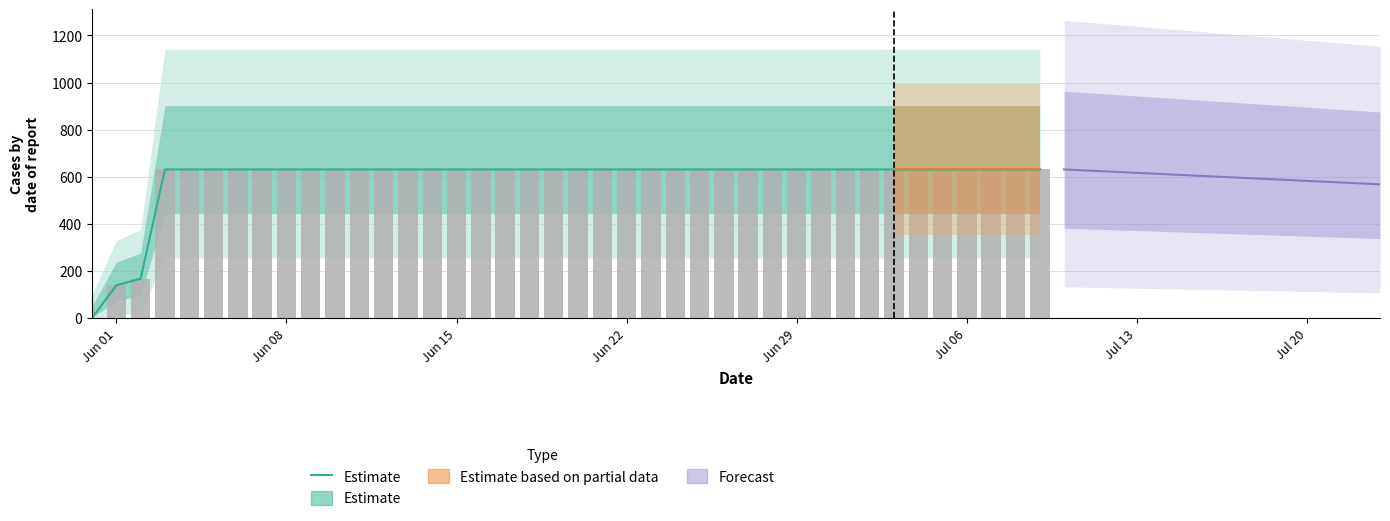

Is it true that Estimate equals 389 at 11?

False